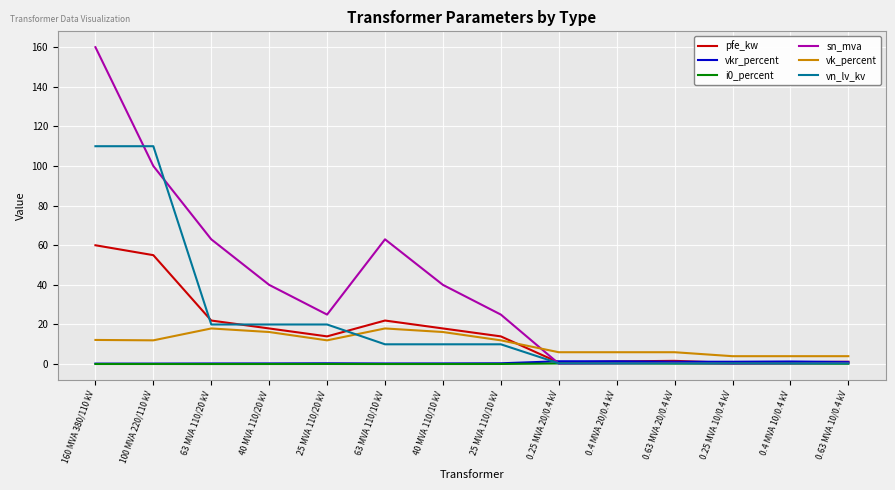

At which category is the sum across all series the highest?

160 MVA 380/110 kV